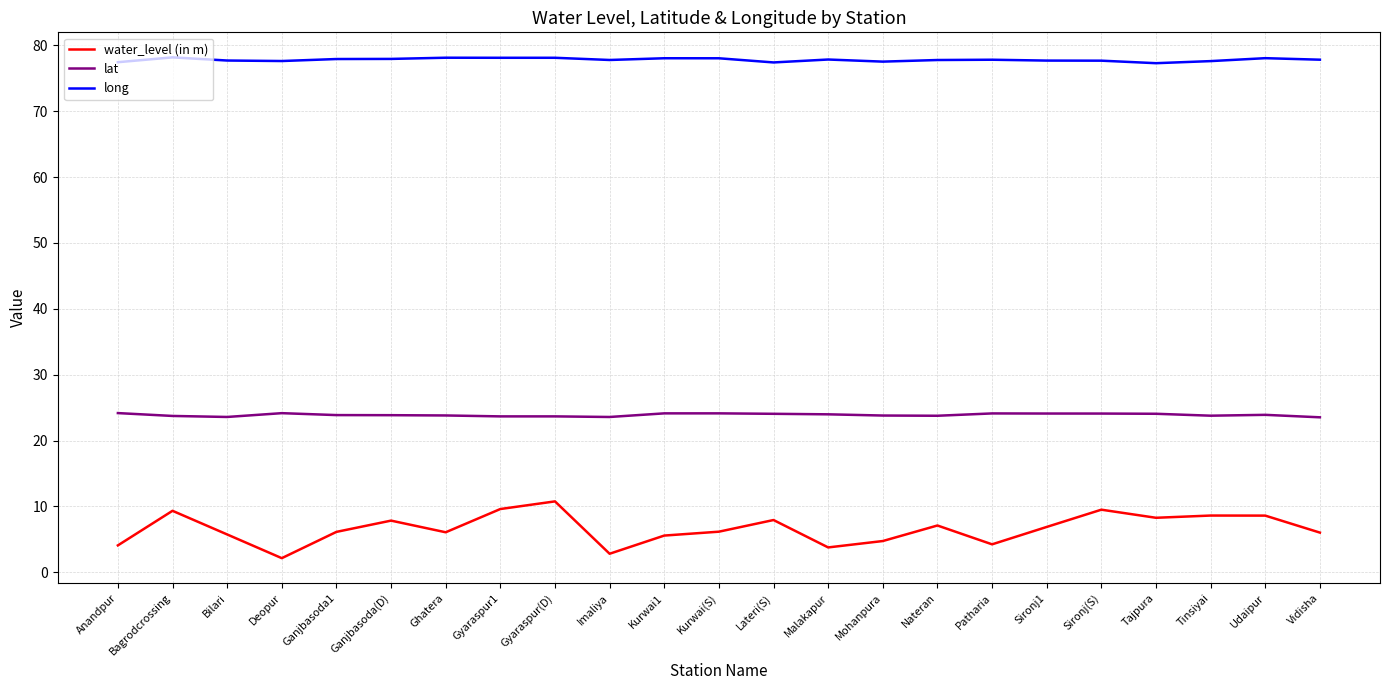

Rank the series by their average value, from highest to lowest.

long, lat, water_level (in m)